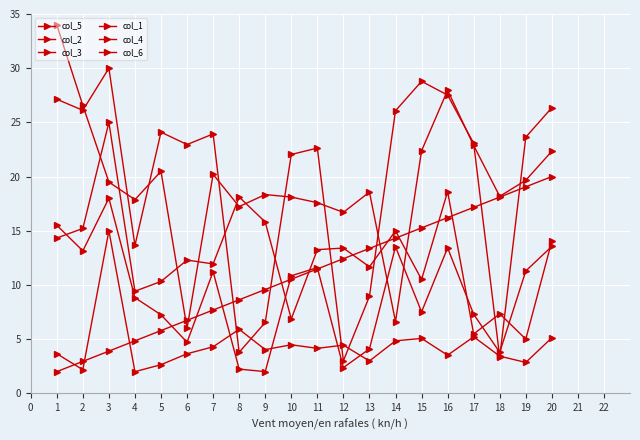

The col_5 series shows 37.1 at 2. True or false?

False